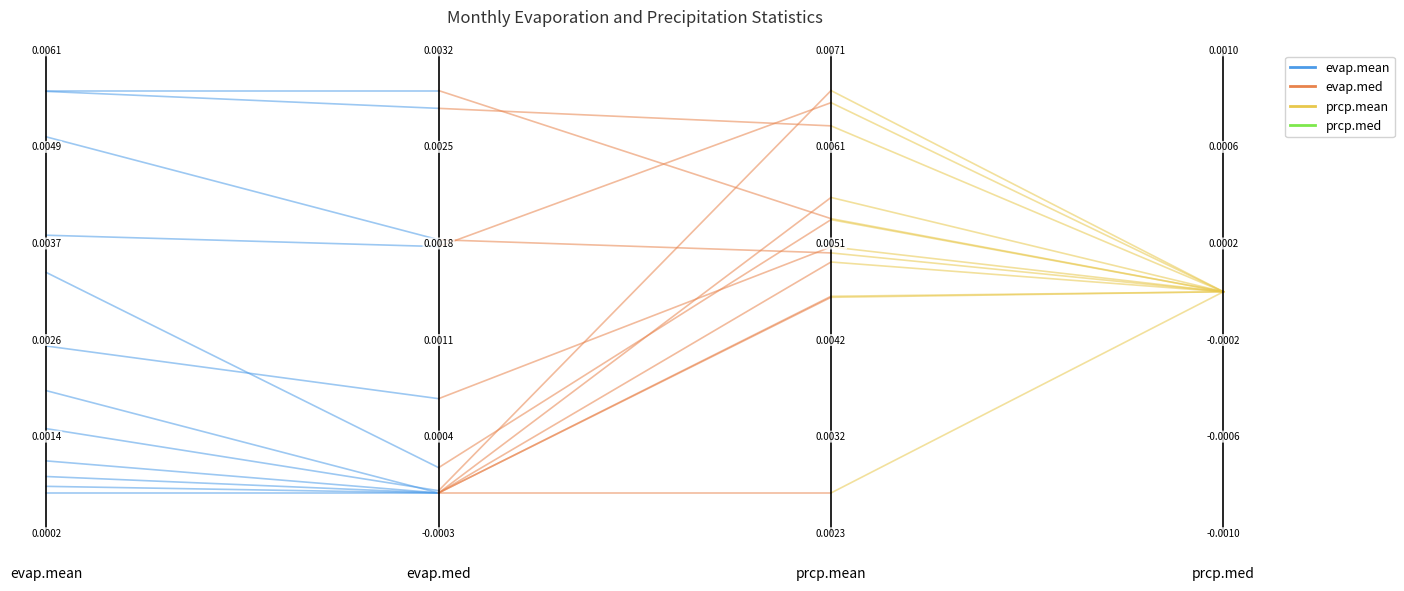

Rank the series at 0.0 from lowest to highest value.

evap.mean, prcp.mean, evap.med